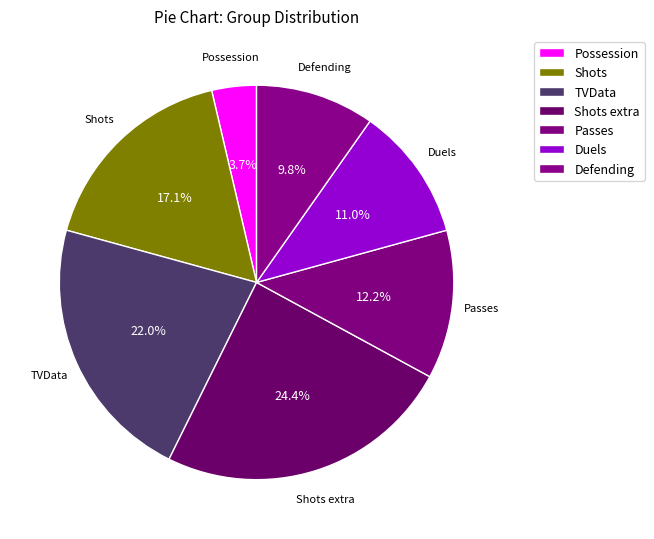

What percentage is the Shots slice, to the nearest percent?

17%